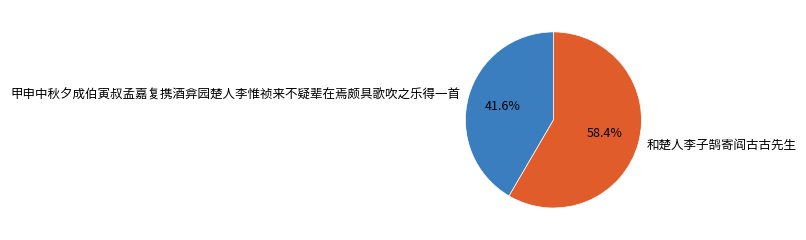

Count the number of slices in the pie.

2